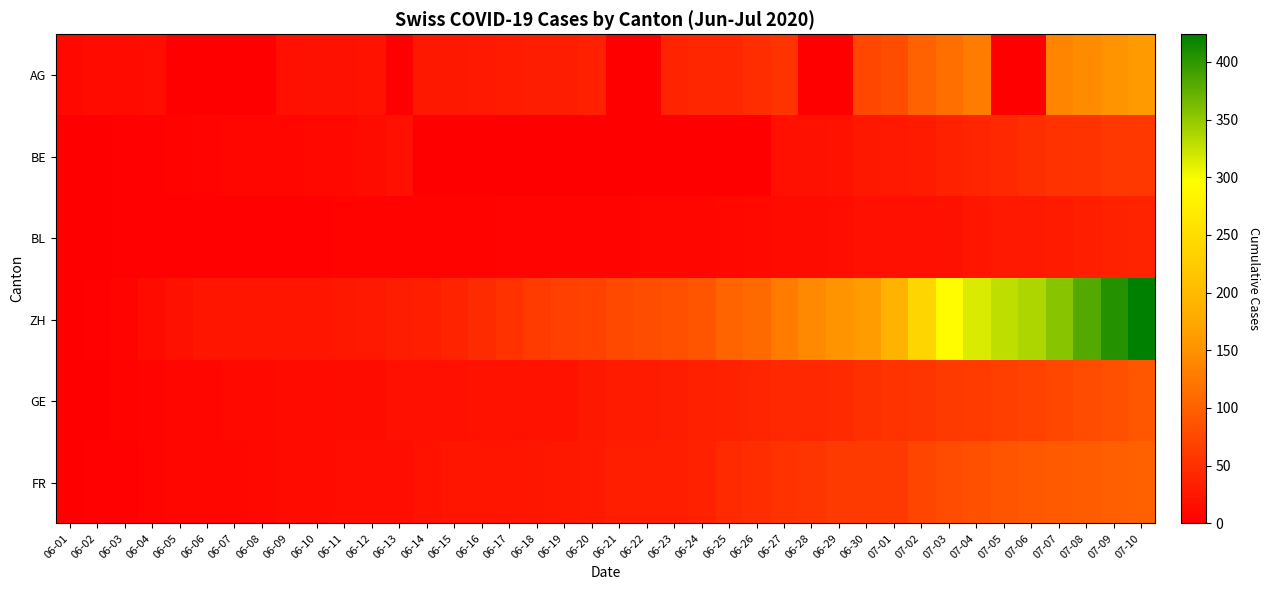

Reading right to left, list all the values displayed in this chart.

AG: 07-10=160	07-09=153	07-08=144	07-07=137	07-06=0	07-05=0	07-04=128	07-03=115	07-02=102	07-01=81	06-30=73	06-29=0	06-28=0	06-27=53	06-26=47	06-25=40	06-24=40	06-23=38	06-22=0	06-21=0	06-20=34	06-19=30	06-18=30	06-17=29	06-16=28	06-15=26	06-14=25	06-13=0	06-12=21	06-11=19	06-10=19	06-09=17	06-08=0	06-07=0	06-06=0	06-05=0	06-04=15	06-03=12	06-02=12	06-01=9
BE: 07-10=59	07-09=57	07-08=53	07-07=52	07-06=49	07-05=43	07-04=39	07-03=35	07-02=29	07-01=27	06-30=25	06-29=21	06-28=19	06-27=18	06-26=0	06-25=0	06-24=0	06-23=0	06-22=0	06-21=0	06-20=0	06-19=0	06-18=0	06-17=0	06-16=0	06-15=0	06-14=0	06-13=17	06-12=14	06-11=9	06-10=9	06-09=8	06-08=8	06-07=8	06-06=6	06-05=4	06-04=2	06-03=2	06-02=1	06-01=0
BL: 07-10=38	07-09=35	07-08=32	07-07=29	07-06=27	07-05=27	07-04=23	07-03=19	07-02=18	07-01=17	06-30=17	06-29=16	06-28=14	06-27=12	06-26=10	06-25=9	06-24=7	06-23=7	06-22=7	06-21=6	06-20=5	06-19=5	06-18=5	06-17=5	06-16=4	06-15=4	06-14=4	06-13=4	06-12=4	06-11=4	06-10=3	06-09=3	06-08=3	06-07=3	06-06=3	06-05=2	06-04=2	06-03=2	06-02=1	06-01=1
ZH: 07-10=424	07-09=405	07-08=382	07-07=356	07-06=337	07-05=329	07-04=316	07-03=293	07-02=237	07-01=189	06-30=161	06-29=152	06-28=141	06-27=129	06-26=110	06-25=103	06-24=87	06-23=83	06-22=80	06-21=75	06-20=68	06-19=67	06-18=62	06-17=52	06-16=45	06-15=38	06-14=33	06-13=30	06-12=28	06-11=26	06-10=23	06-09=23	06-08=23	06-07=23	06-06=23	06-05=19	06-04=13	06-03=5	06-02=2	06-01=0
GE: 07-10=90	07-09=82	07-08=78	07-07=74	07-06=68	07-05=66	07-04=62	07-03=60	07-02=55	07-01=54	06-30=50	06-29=44	06-28=43	06-27=43	06-26=39	06-25=36	06-24=34	06-23=30	06-22=29	06-21=29	06-20=25	06-19=21	06-18=21	06-17=20	06-16=20	06-15=18	06-14=18	06-13=18	06-12=14	06-11=14	06-10=12	06-09=12	06-08=11	06-07=11	06-06=8	06-05=7	06-04=6	06-03=4	06-02=1	06-01=0
FR: 07-10=100	07-09=99	07-08=96	07-07=94	07-06=92	07-05=87	07-04=84	07-03=79	07-02=72	07-01=61	06-30=61	06-29=61	06-28=56	06-27=52	06-26=47	06-25=44	06-24=36	06-23=32	06-22=32	06-21=32	06-20=27	06-19=26	06-18=24	06-17=23	06-16=22	06-15=22	06-14=20	06-13=16	06-12=16	06-11=15	06-10=13	06-09=13	06-08=9	06-07=7	06-06=7	06-05=7	06-04=5	06-03=3	06-02=2	06-01=0